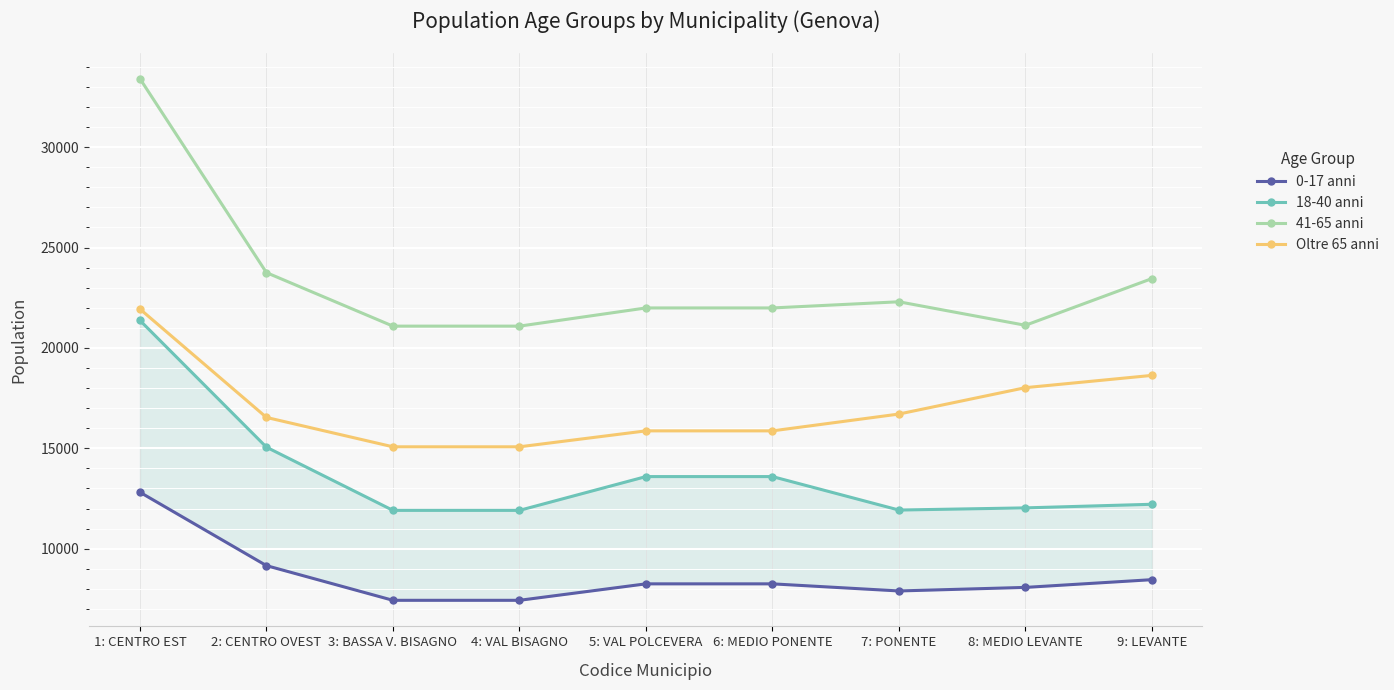

Which series has the widest spread of values?

41-65 anni